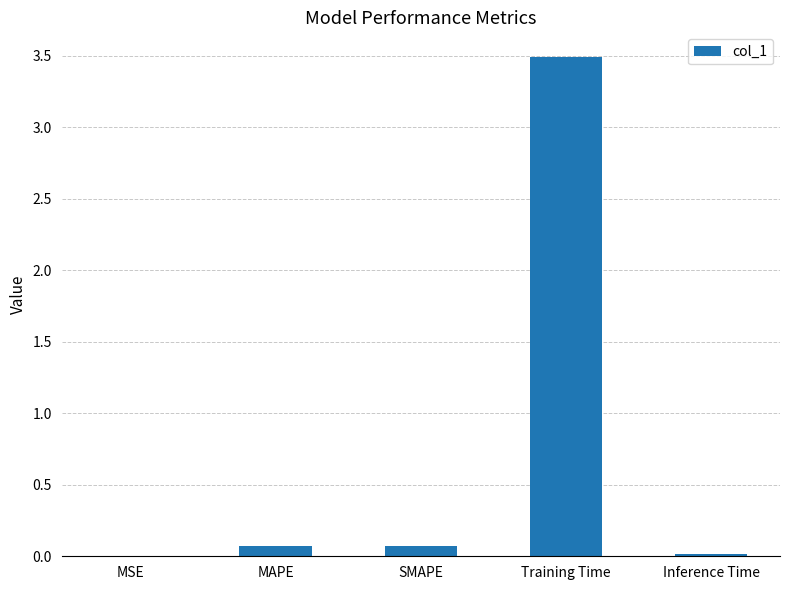

Which label corresponds to the largest value in the chart?

Training Time